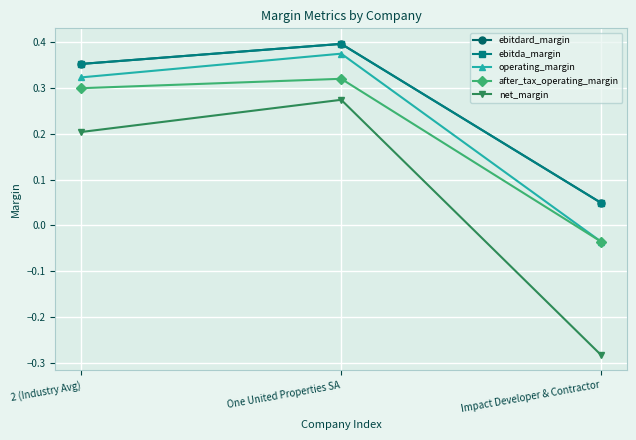

What is the average value of the net_margin series?

0.1